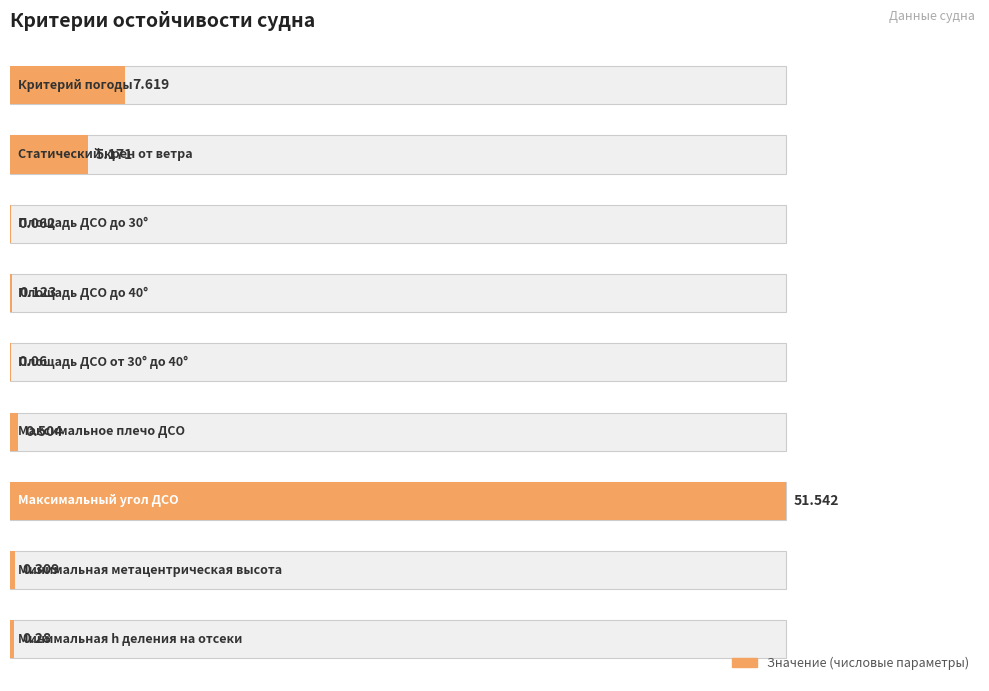

What is the minimum value shown in the chart?

0.1